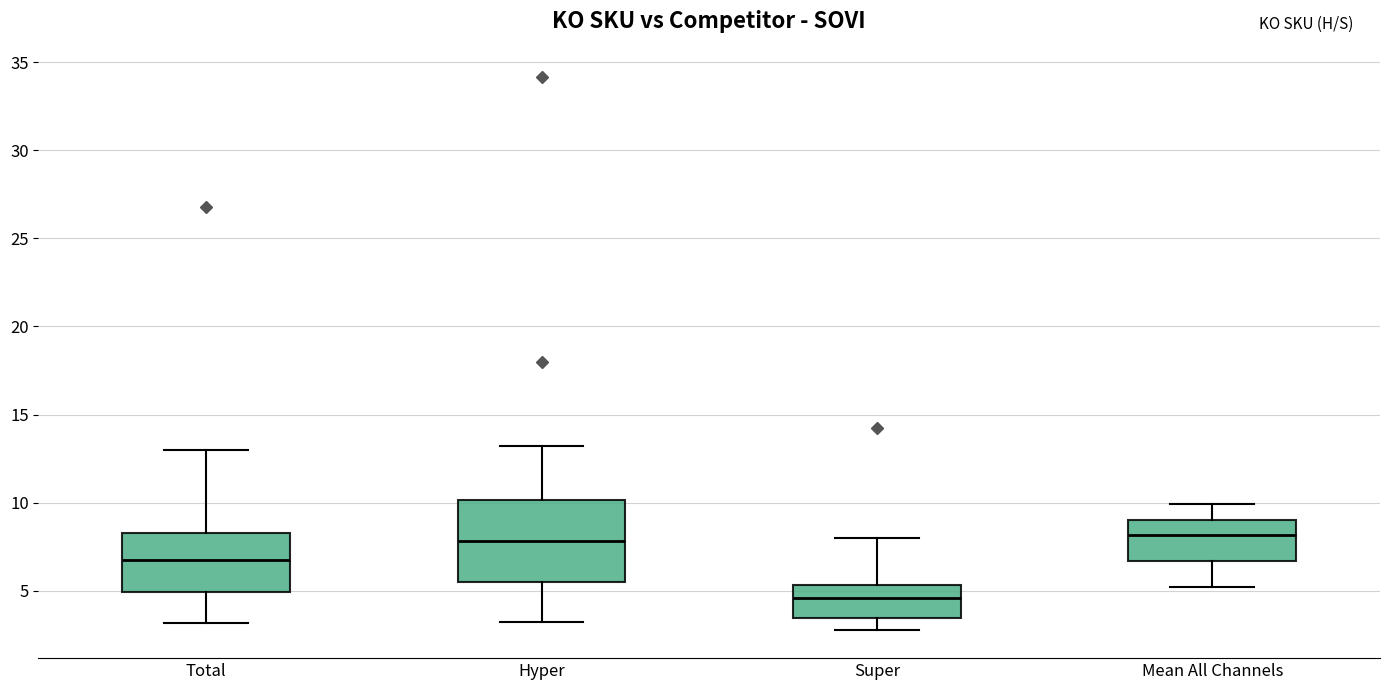

Which box is the tallest, from its lower edge to its upper edge?

Hyper